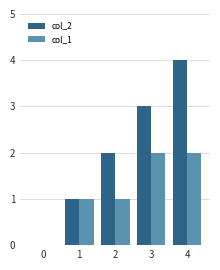

Reading left to right, what are all the values shown in this chart?

col_2: 0=0	1=1	2=2	3=3	4=4
col_1: 0=0	1=1	2=1	3=2	4=2